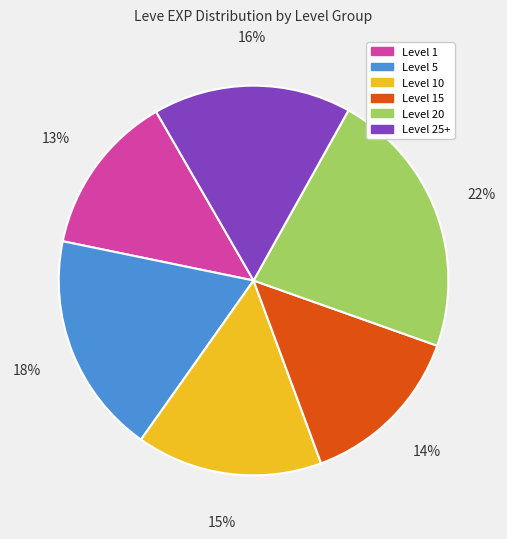

To the nearest percent, what is the difference between the largest and smallest slice percentages?

9%